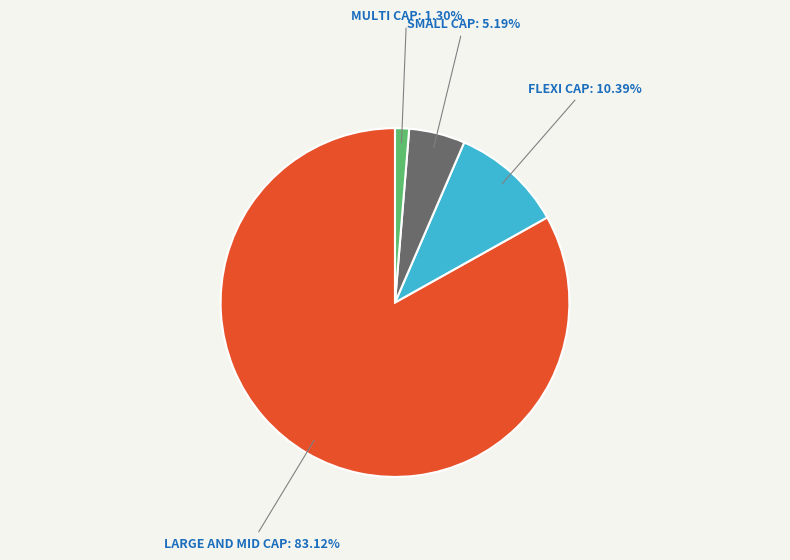

Rank the categories by value from highest to lowest.

LARGE AND MID CAP, FLEXI CAP, SMALL CAP, MULTI CAP